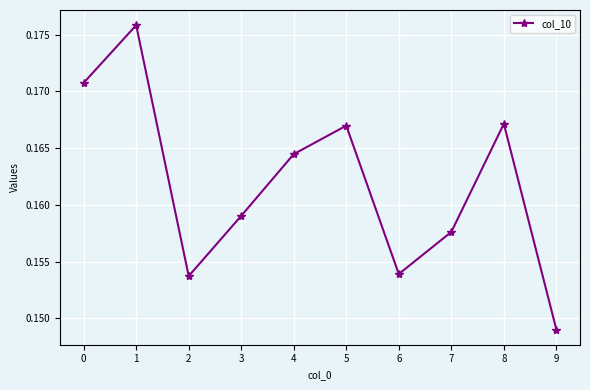

What is the sum of all values?

1.6